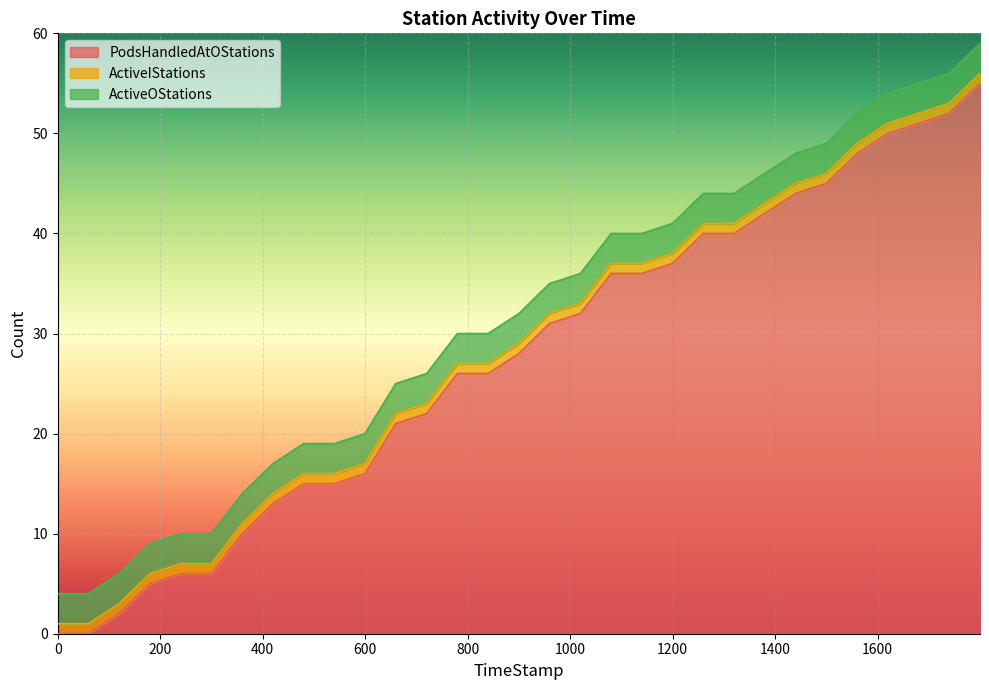

What is the value of the ActiveOStations point at the 1st from the left?

3